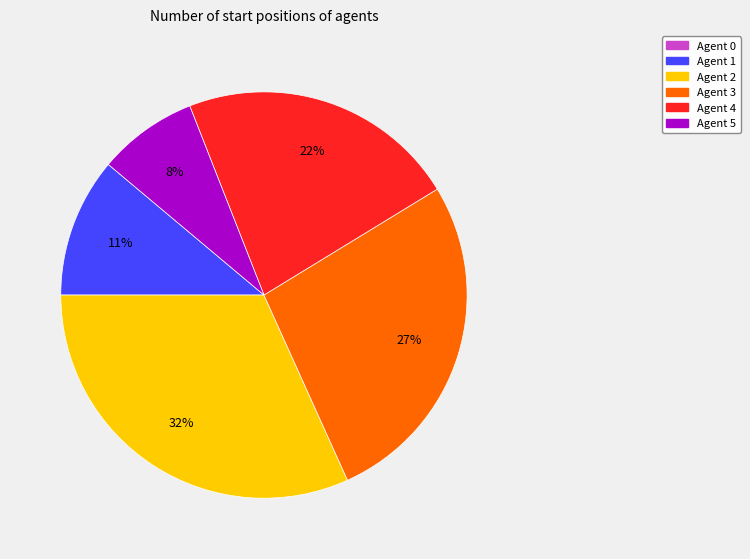

Is there a majority slice in this chart?

No